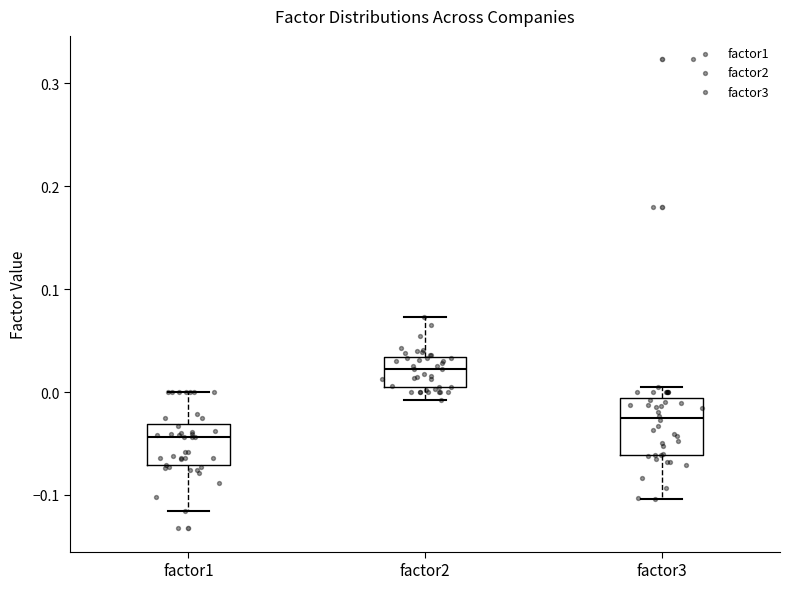

Reading left to right, read every box against the y-axis: the position of its median line, the range the box covers, and the ends of its whiskers. The values are not printed on the chart, so give them approximately, as read against the axis.

factor1: median -0.04, box -0.07 to -0.03, whiskers -0.12 to 0.00
factor2: median 0.02, box 0.00 to 0.03, whiskers -0.01 to 0.07
factor3: median -0.03, box -0.06 to -0.01, whiskers -0.10 to 0.00